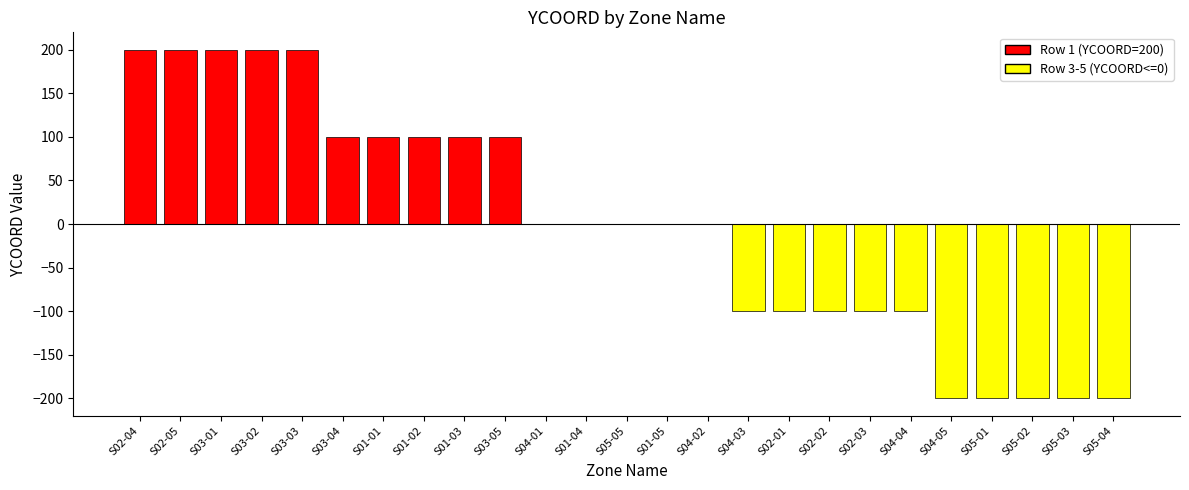

The value at S02-01 is -39. True or false?

False